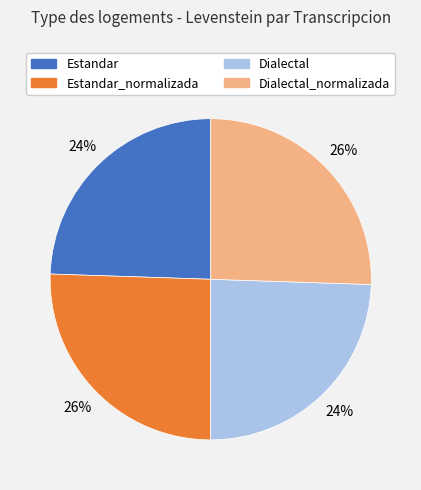

Is there a majority slice in this chart?

No